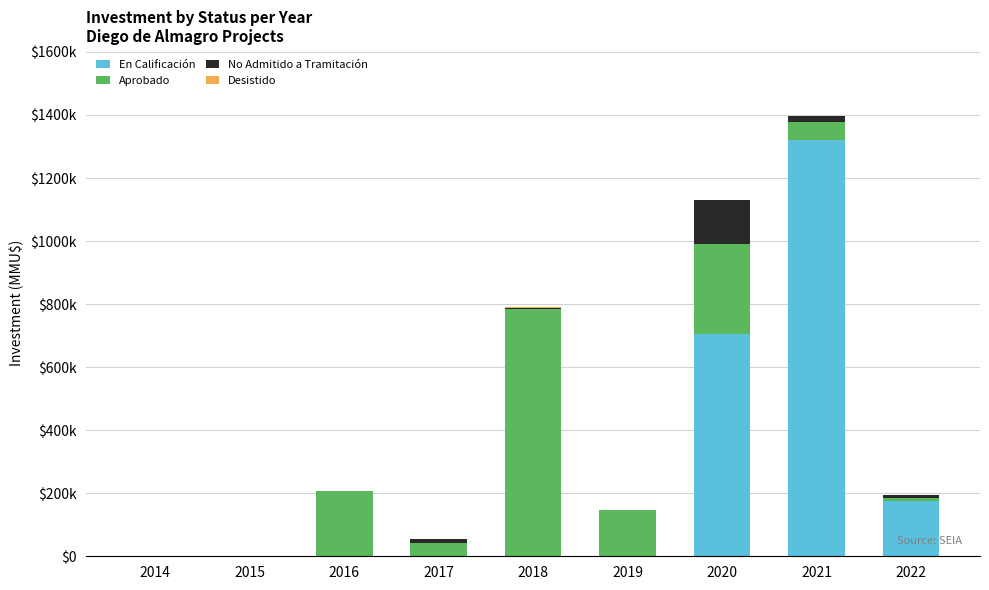

Does the chart contain stacked bars?

Yes